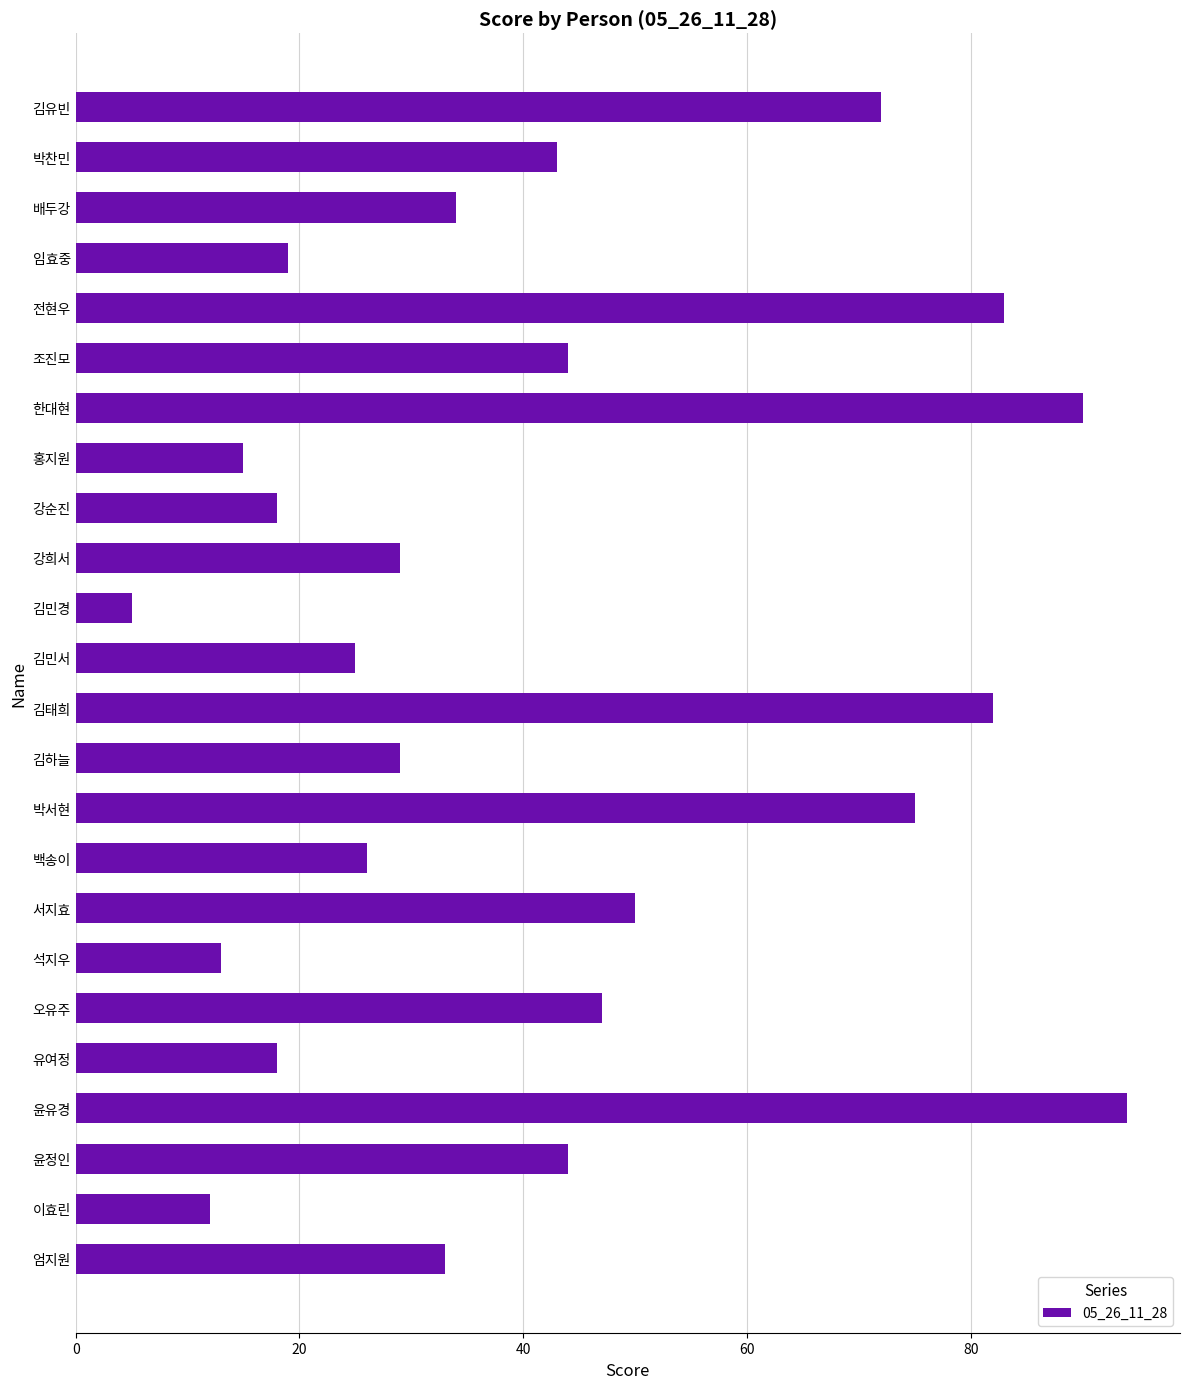

What is the difference between the second highest and minimum values?

85